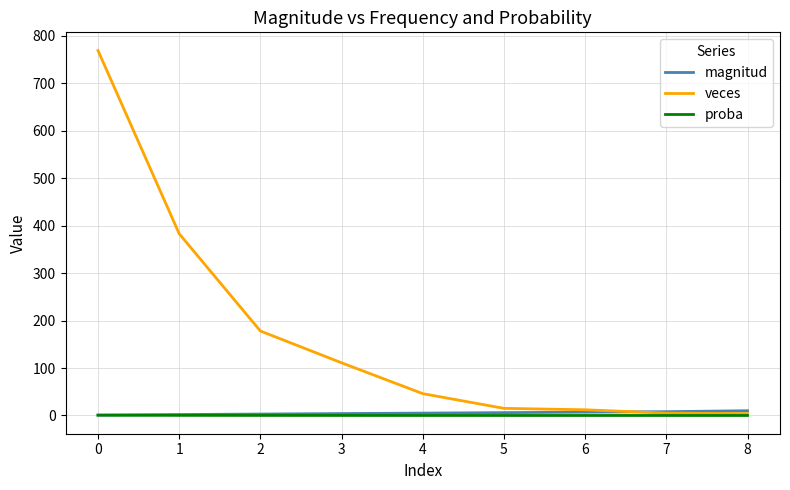

Does the chart have visible grid lines?

Yes